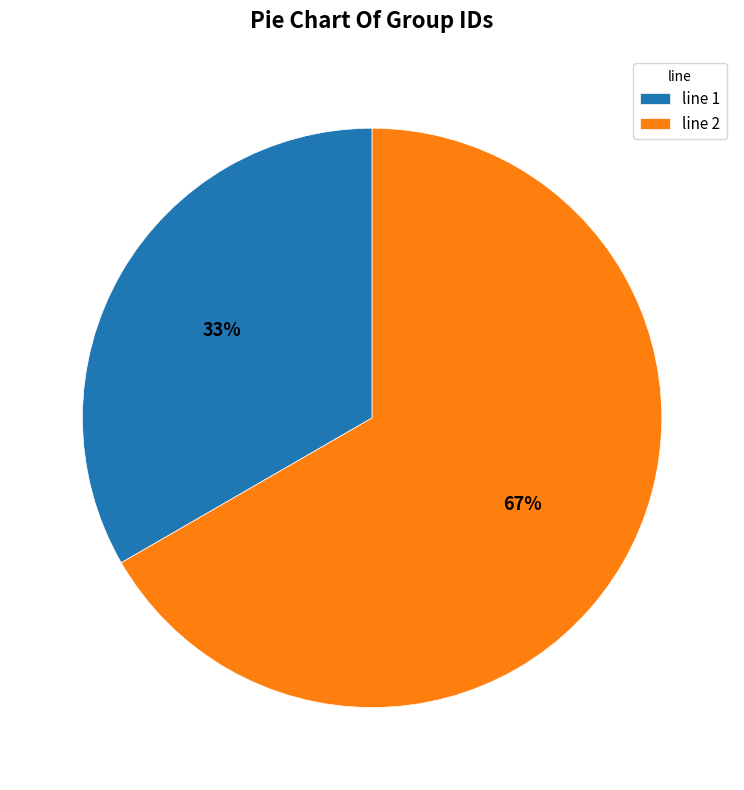

Which slice is the smallest?

line 1